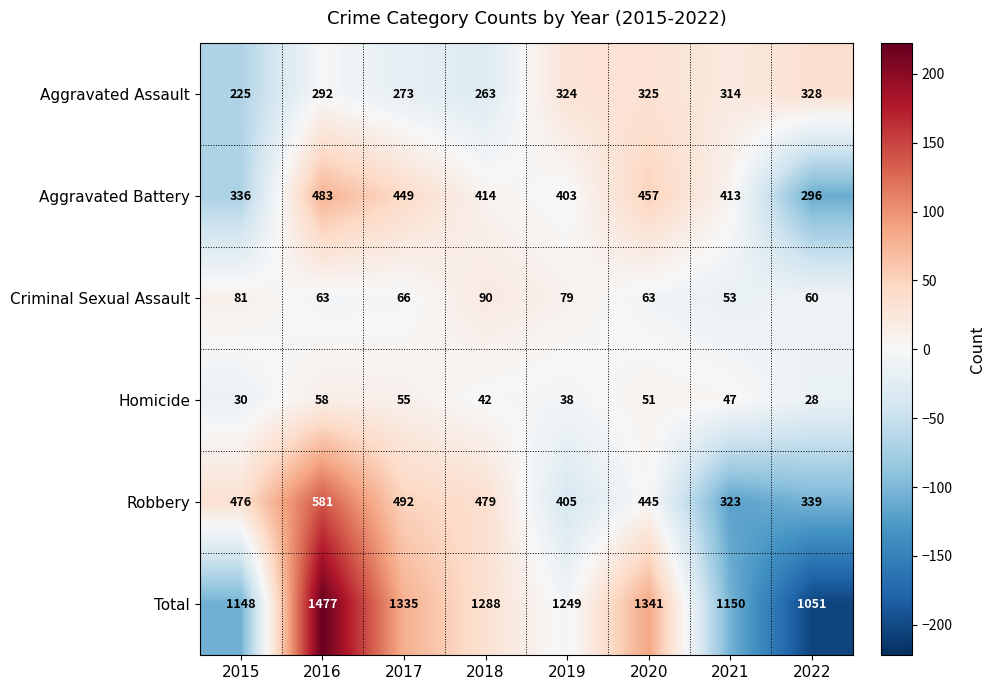

The value of Homicide at 2021 is 83. True or false?

False